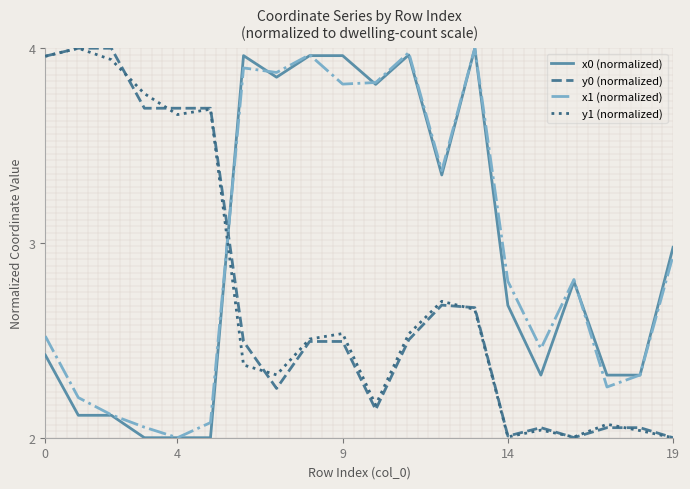

True or false: y1 (normalized) and x1 (normalized) cross at least once.

True